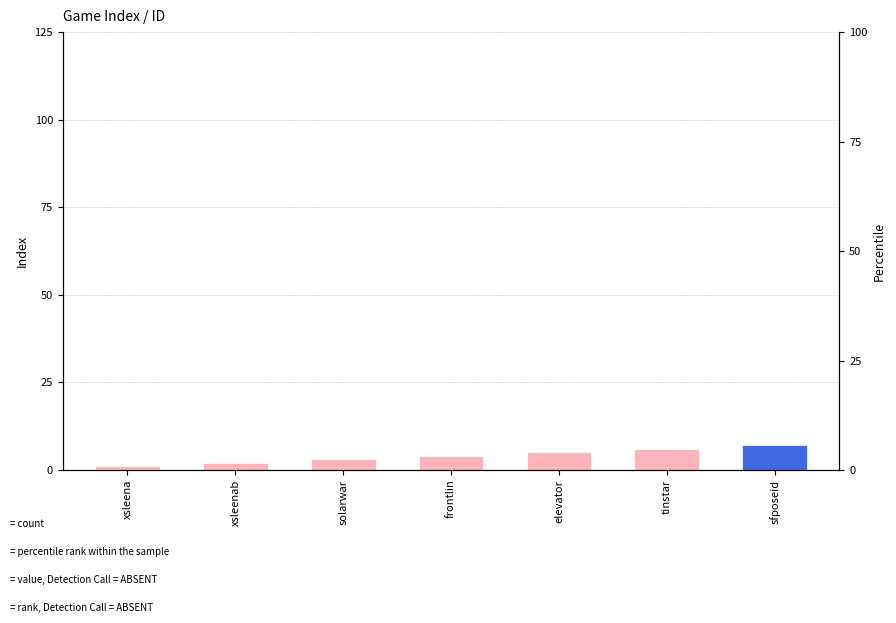

Rank the categories by value from lowest to highest.

xsleena, xsleenab, solarwar, frontlin, elevator, tinstar, sfposeid